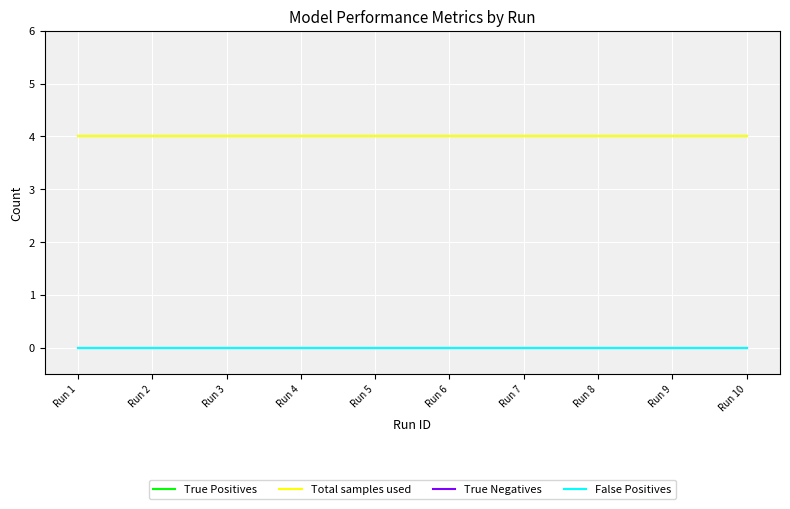

What is the sum of the True Positives values at Run 5 and Run 10?

8